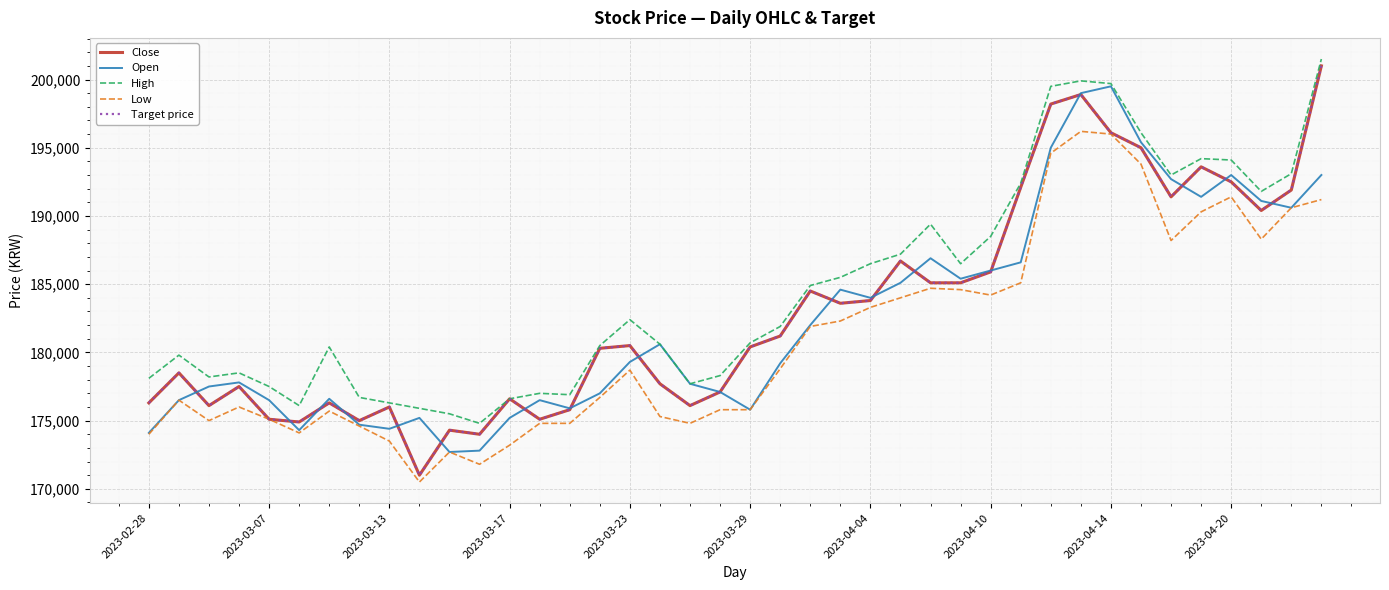

How many lines are shown in the chart?

5